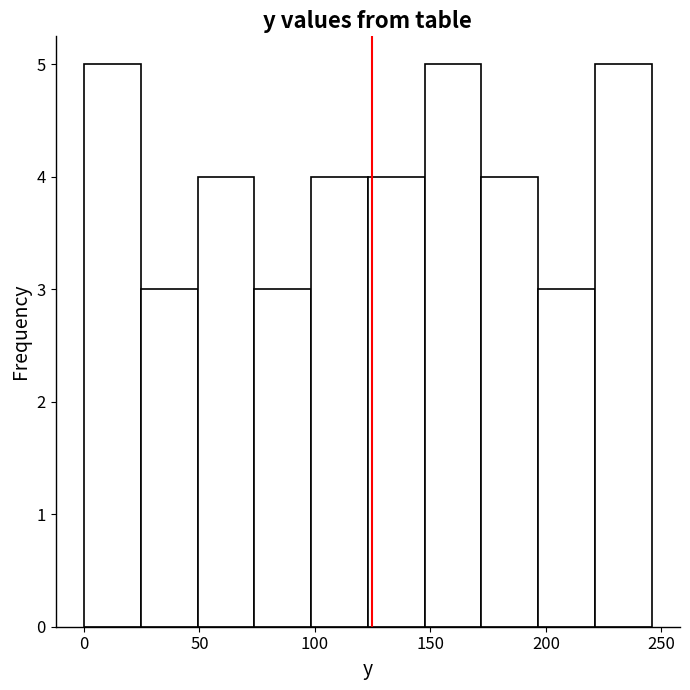

How tall is the bar that spans 125 to 145 on the x-axis? Neither the bar edges nor the heights are printed on the chart, so give them approximately, as read against the axes.

4